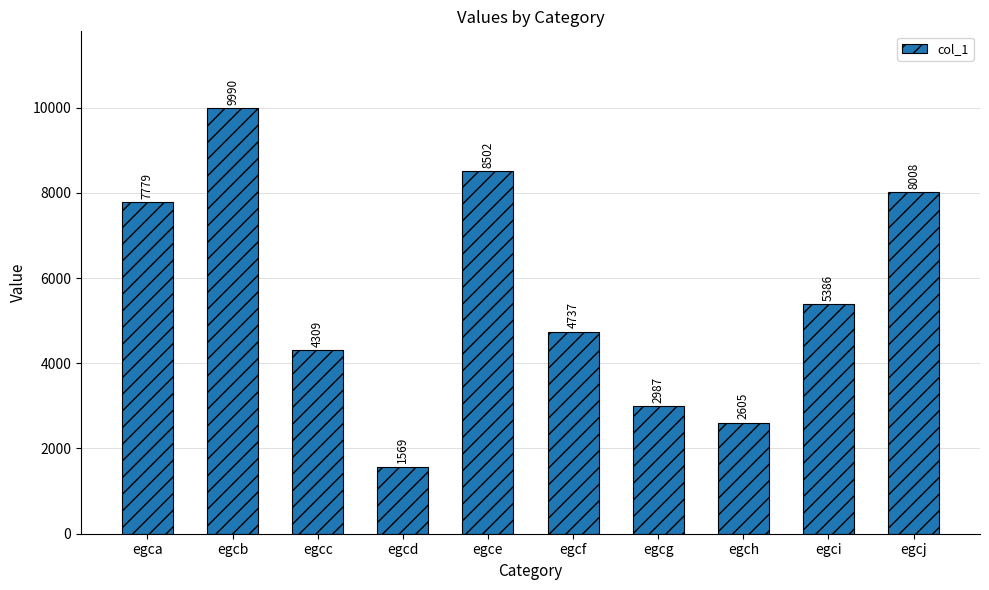

At which category does the chart reach its peak across all series?

egcb